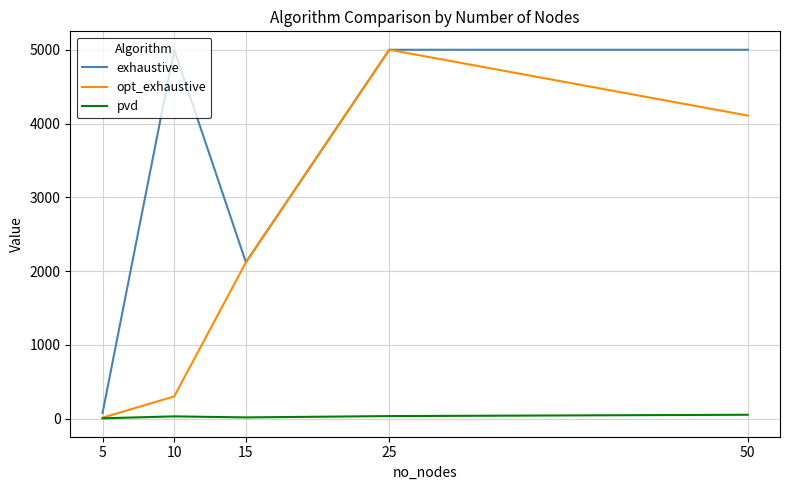

The value of exhaustive at 10 is 5000. True or false?

True